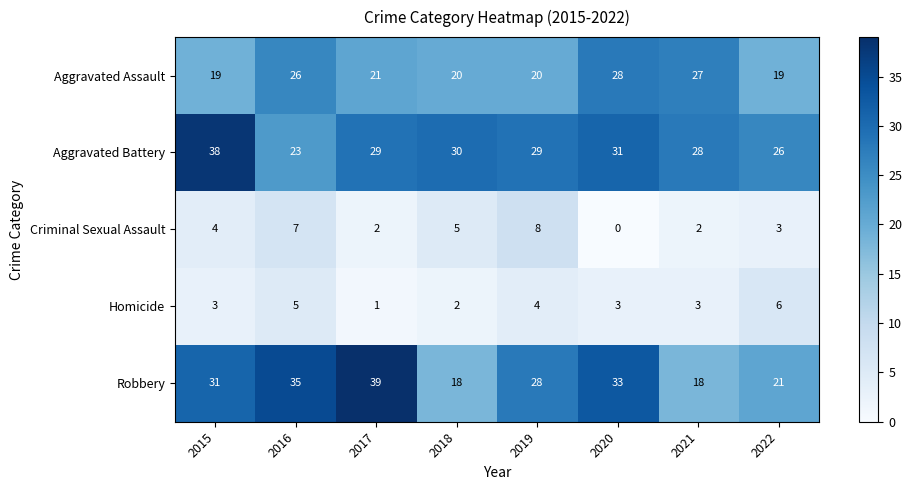

Between 2018 and 2019, which series saw the biggest shift?

Robbery